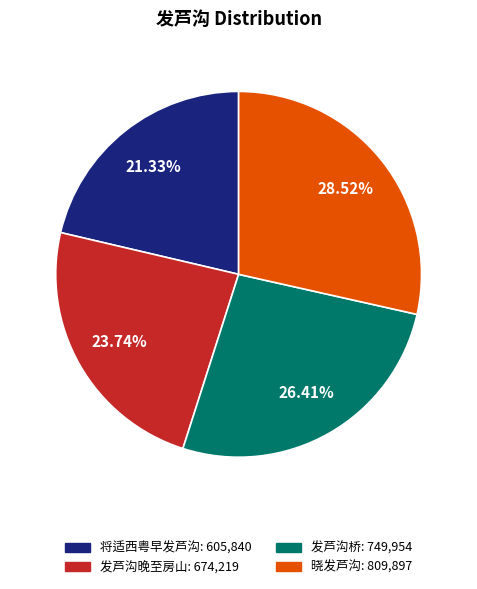

To the nearest percent, what portion does 发芦沟桥 represent?

26%